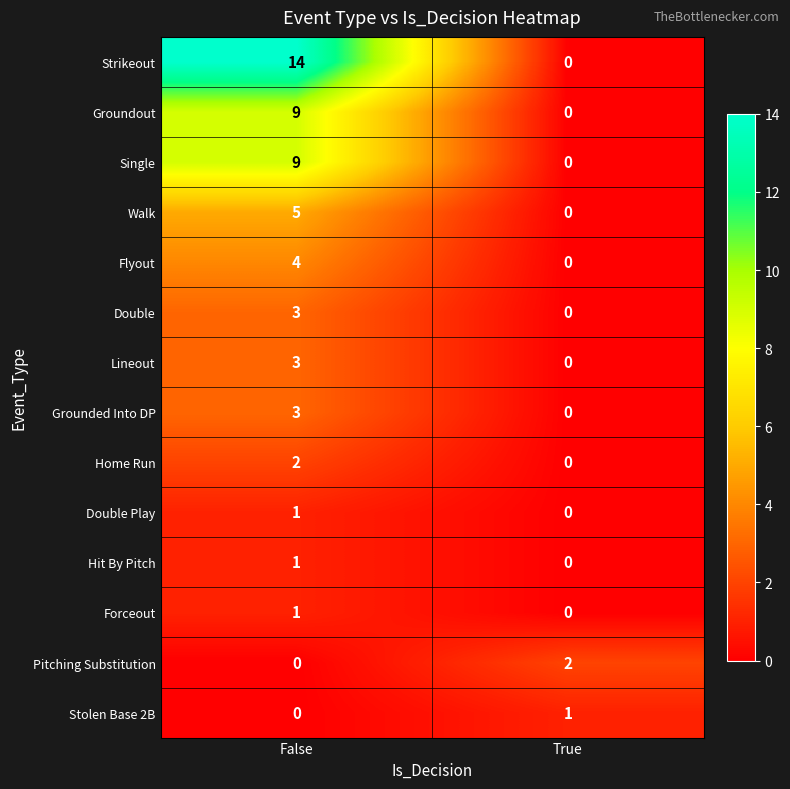

At which category does the chart reach its peak across all series?

False